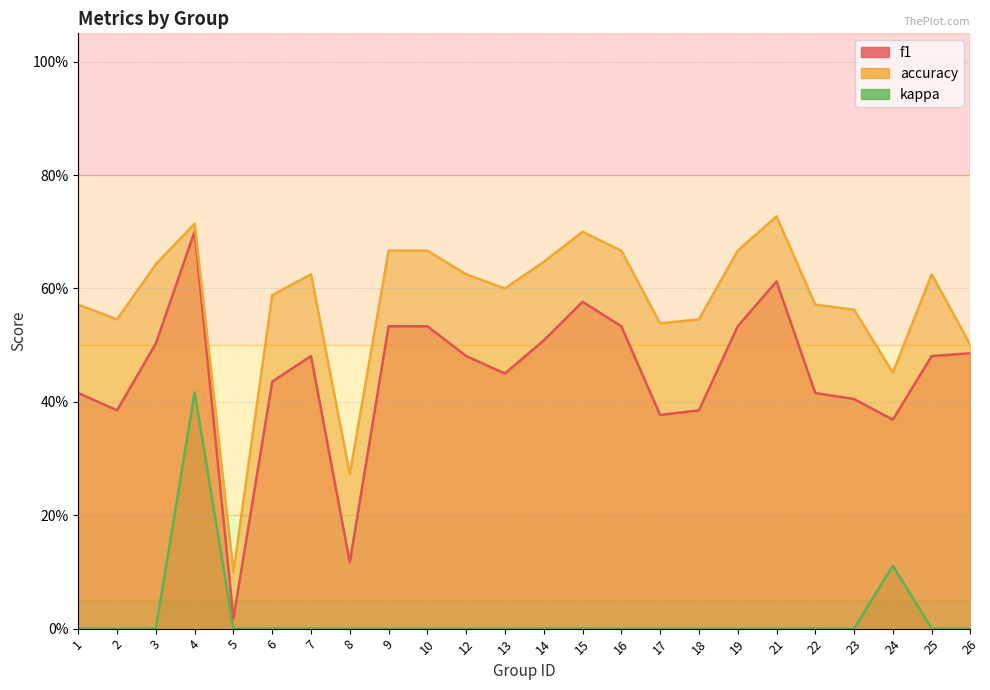

Is it true that f1 equals 0.4 at 1?

True